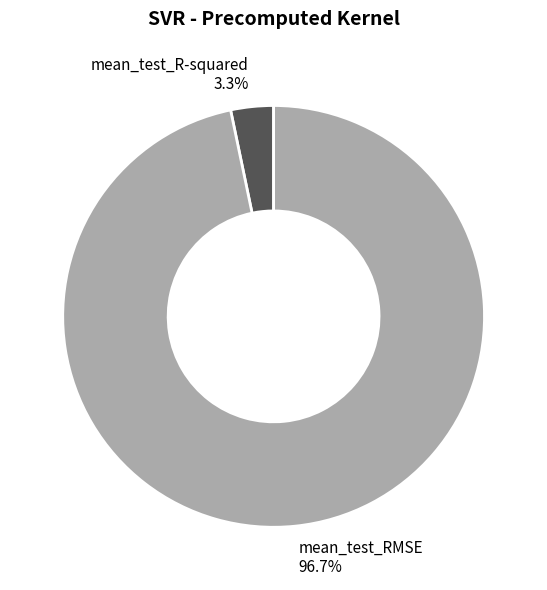

How many segments does this pie chart have?

2